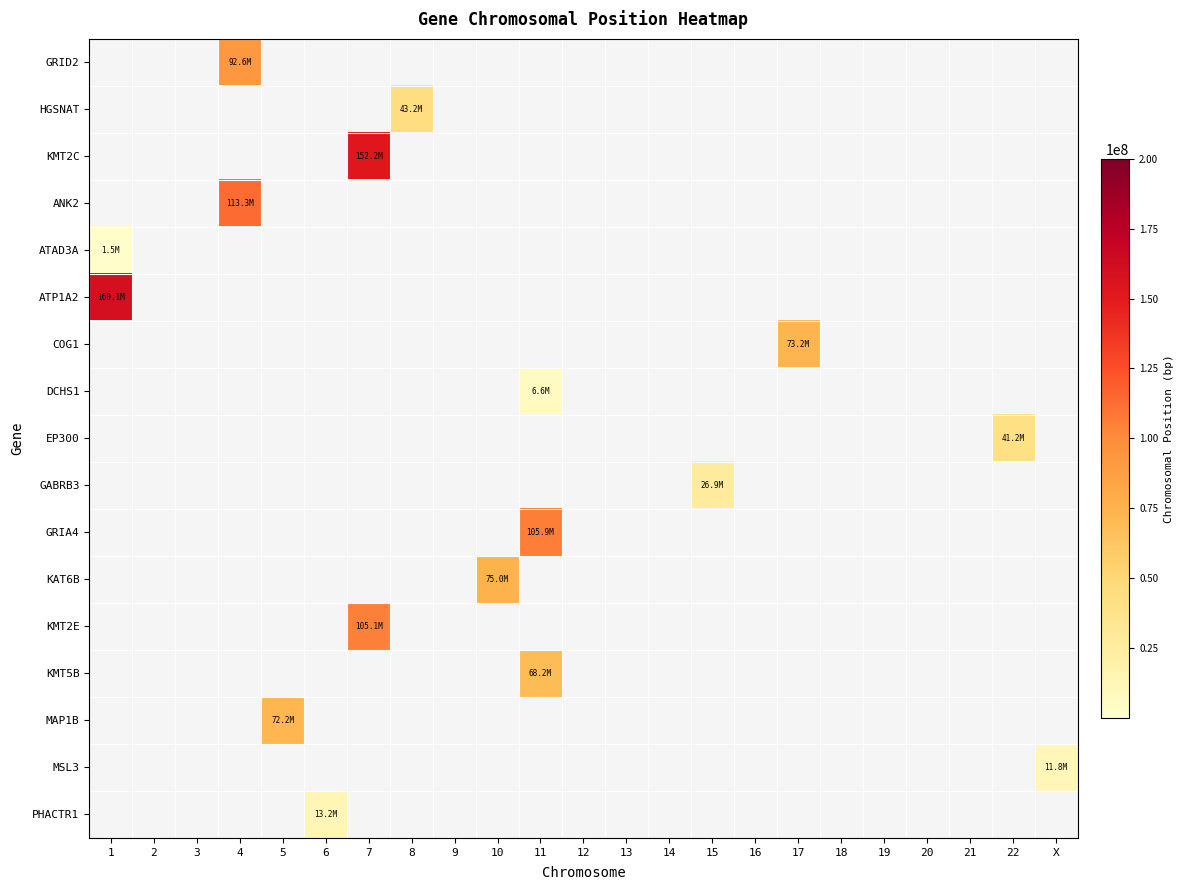

Between 4 and 15, which is larger?

4